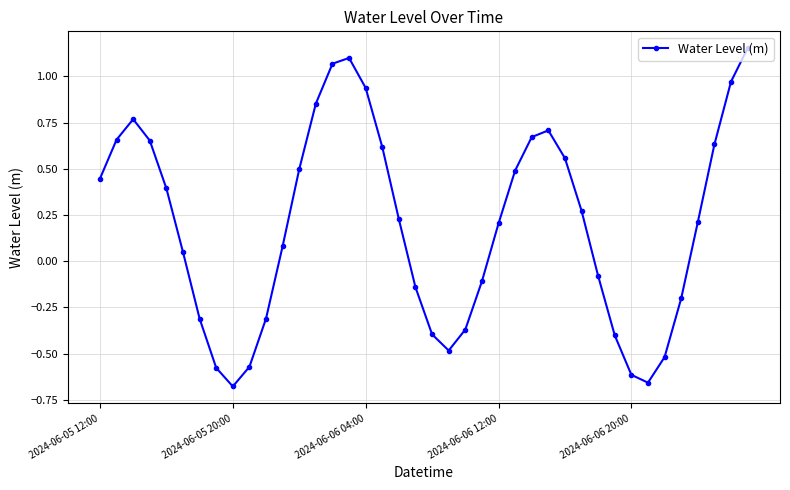

What is the difference between the maximum and minimum values?

1.8